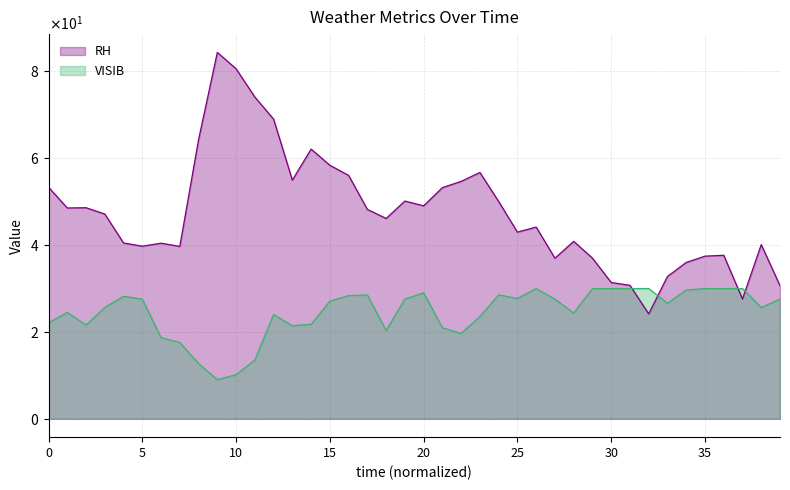

Is it true that RH equals 44.1 at 2022-01-27?

True